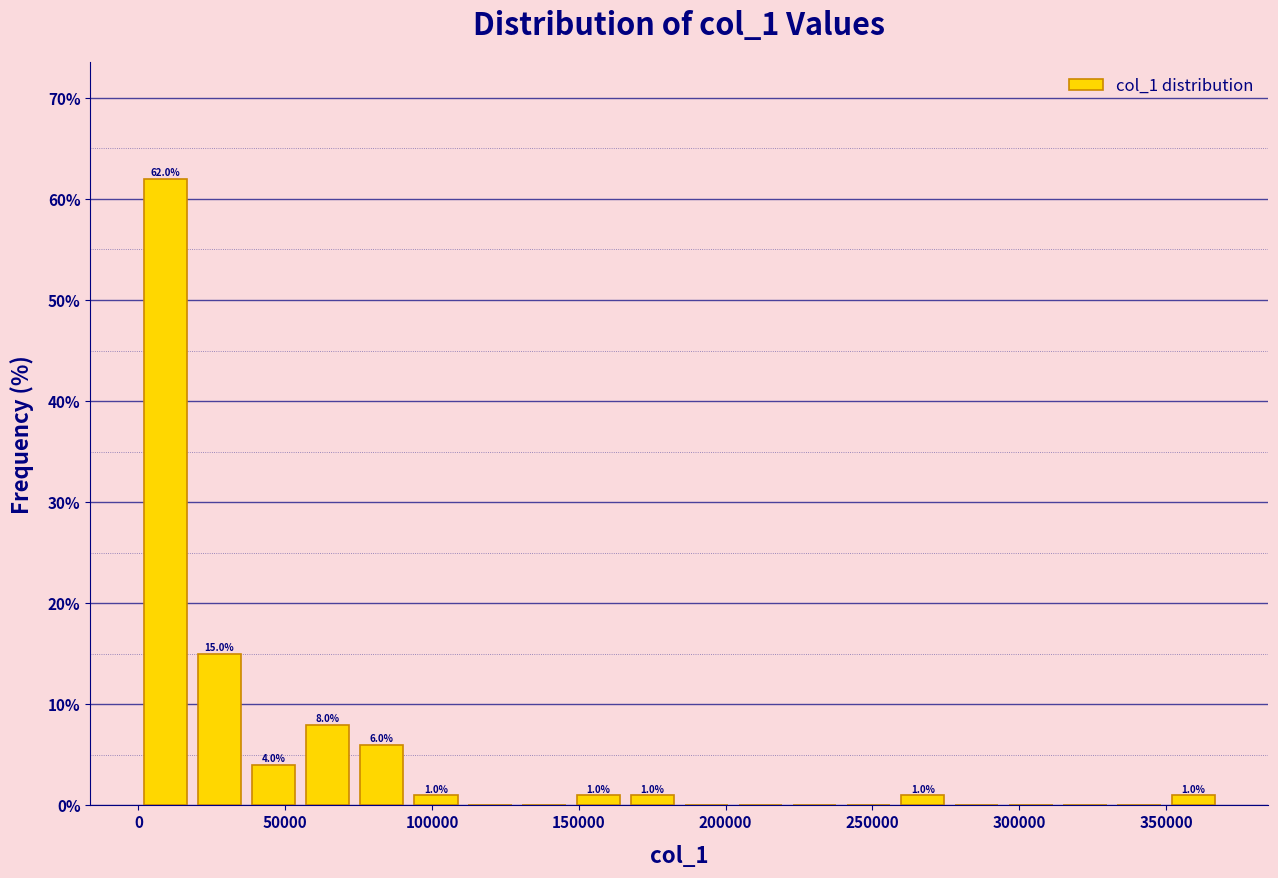

Around what value on the x-axis is the tallest bar? Give the approximate position of its centre, as read against the axis.

10000